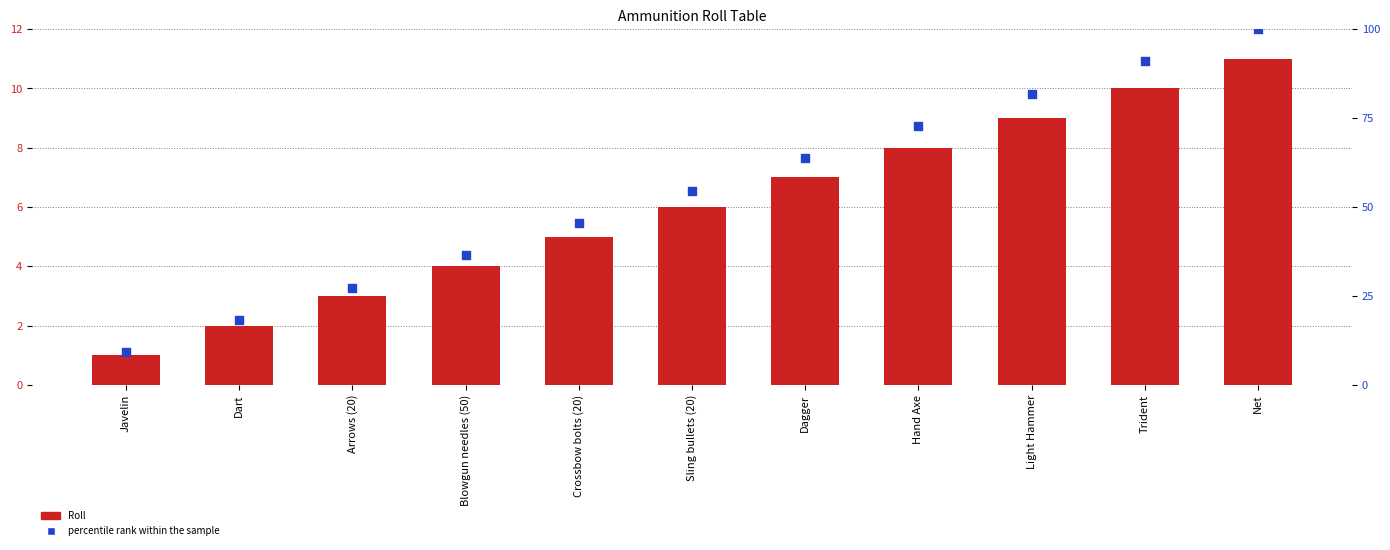

Which series reaches the minimum Y coordinate?

Roll